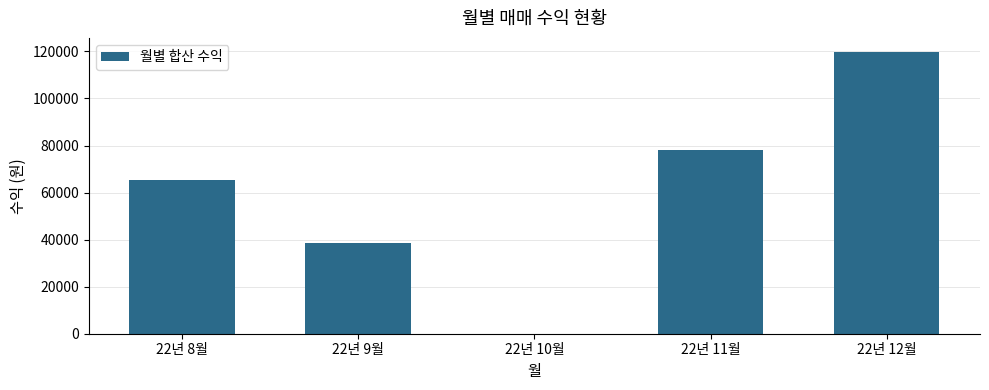

Does the chart contain stacked bars?

No